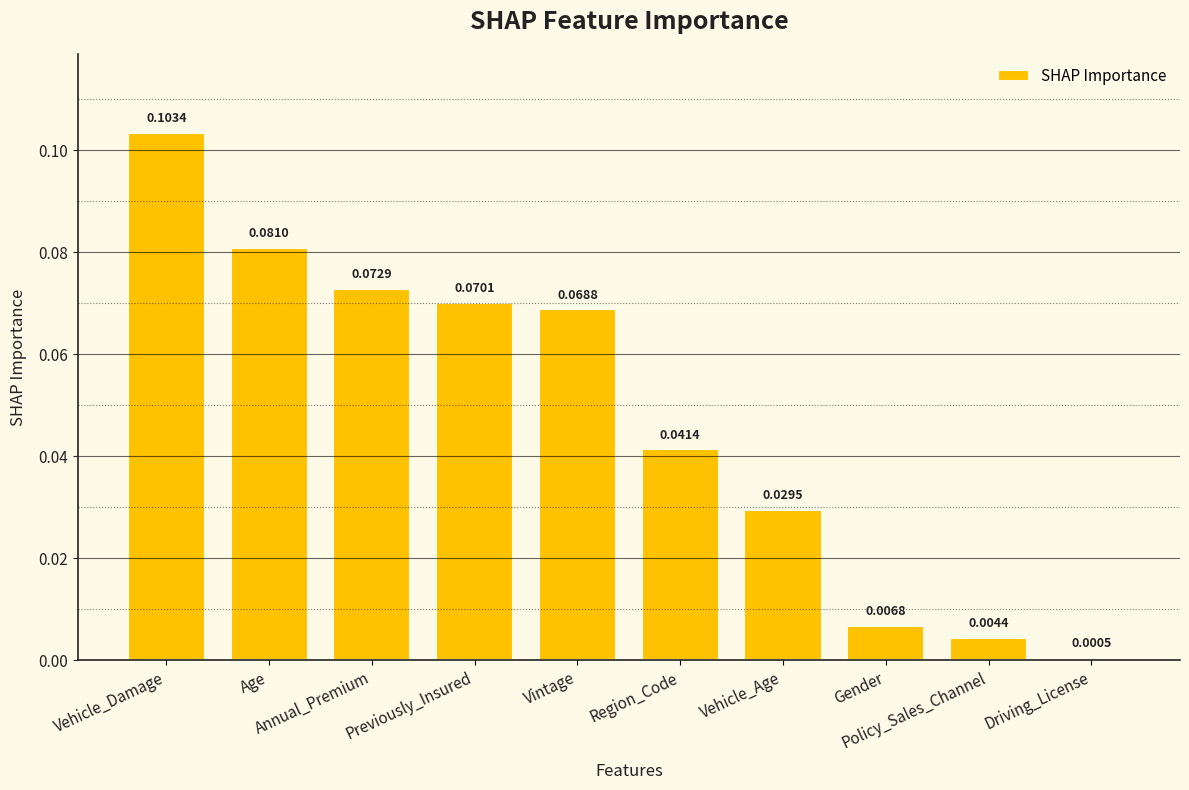

Which label corresponds to the smallest value in the chart?

Driving_License